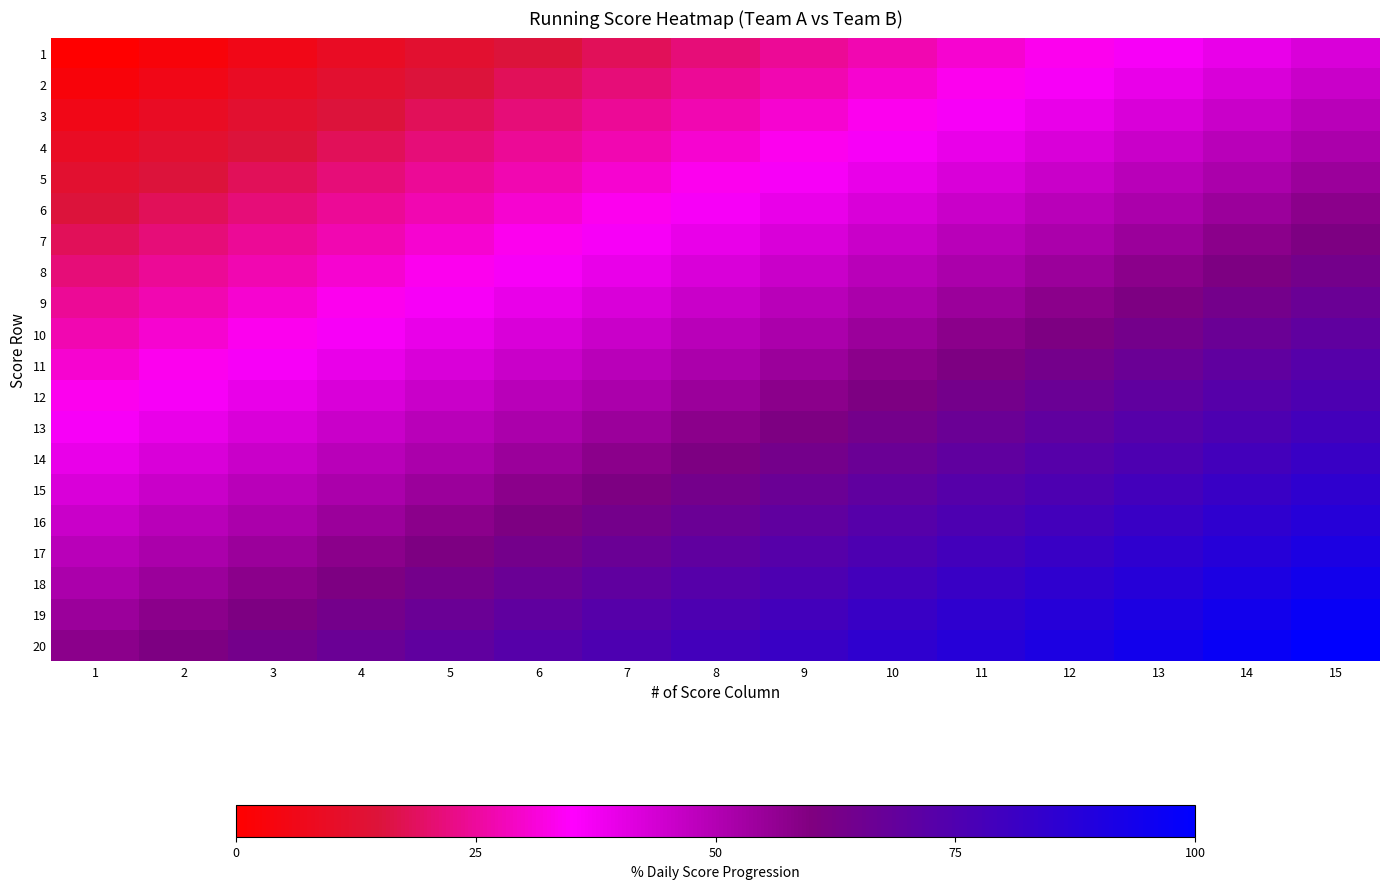

Which series has the widest spread of values?

10